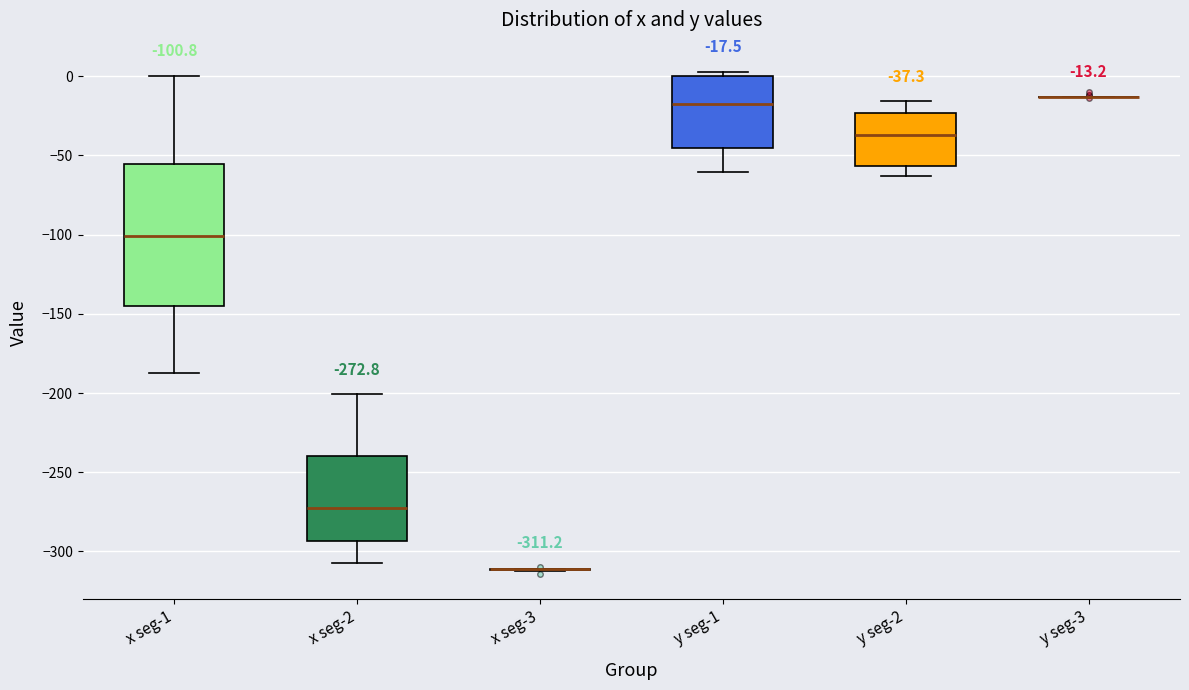

Which box is the tallest, from its lower edge to its upper edge?

x seg-1